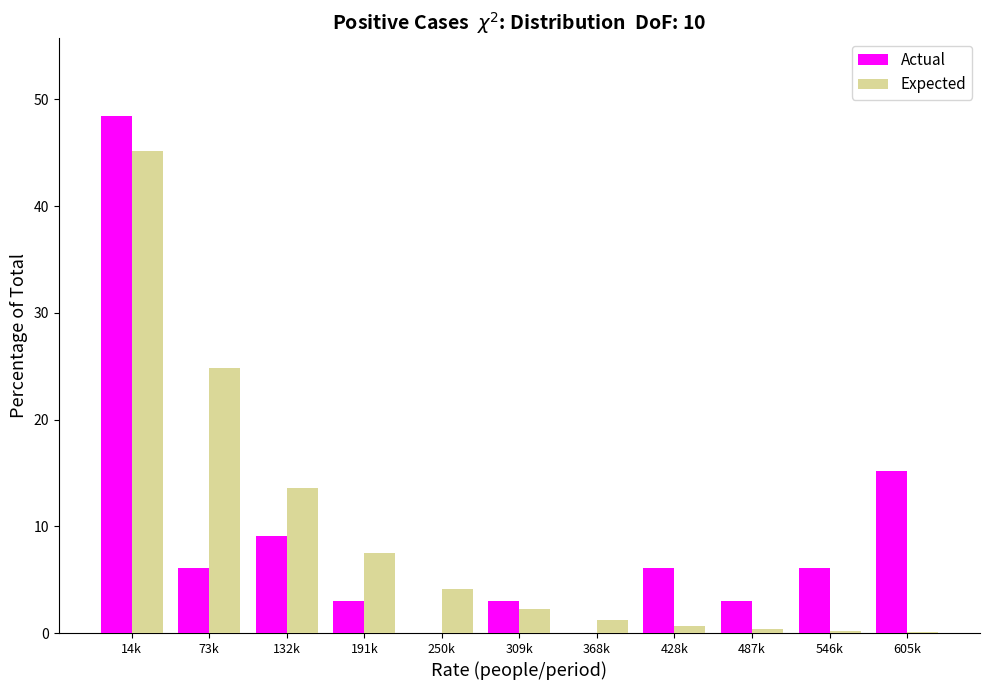

True or false: Actual has a value of 4.9 at 487k.

False